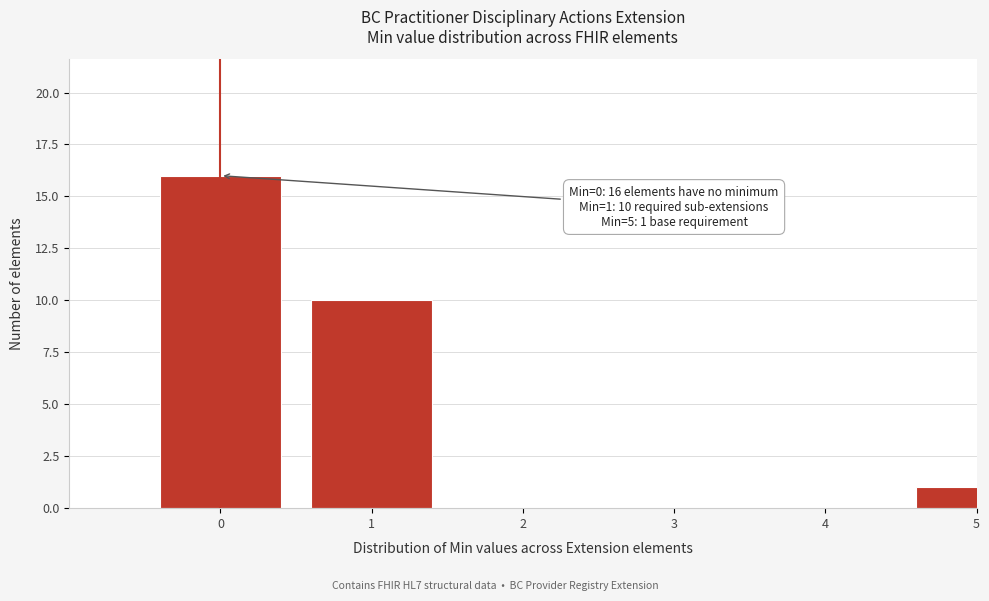

Reading right to left, what are all the values shown in this chart?

5=1	4=0	3=0	2=0	1=10	0=16